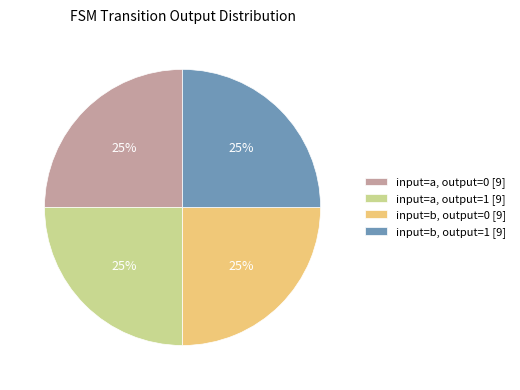

To the nearest percent, what percentage of the pie is input=b, output=1 [9]?

25%